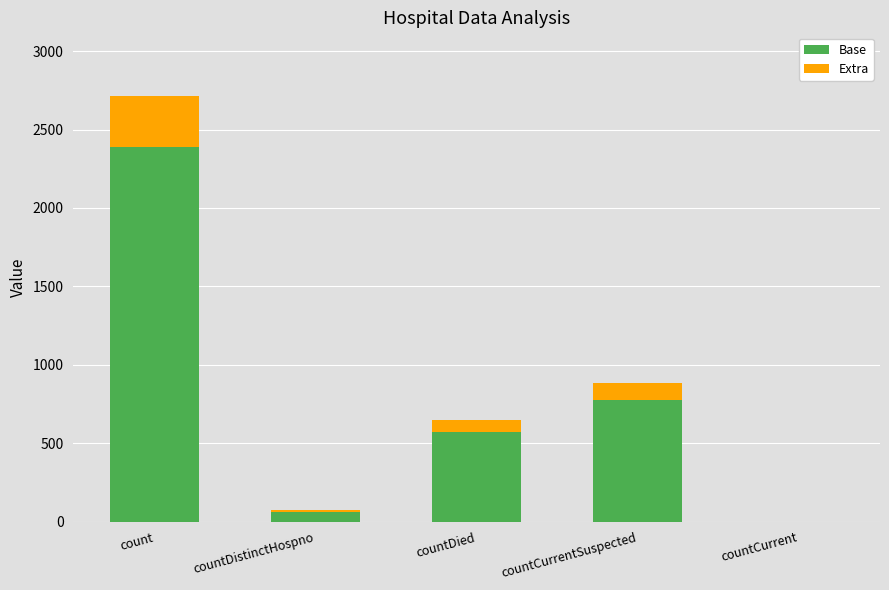

What value does the Base series have at countCurrentSuspected?

775.3